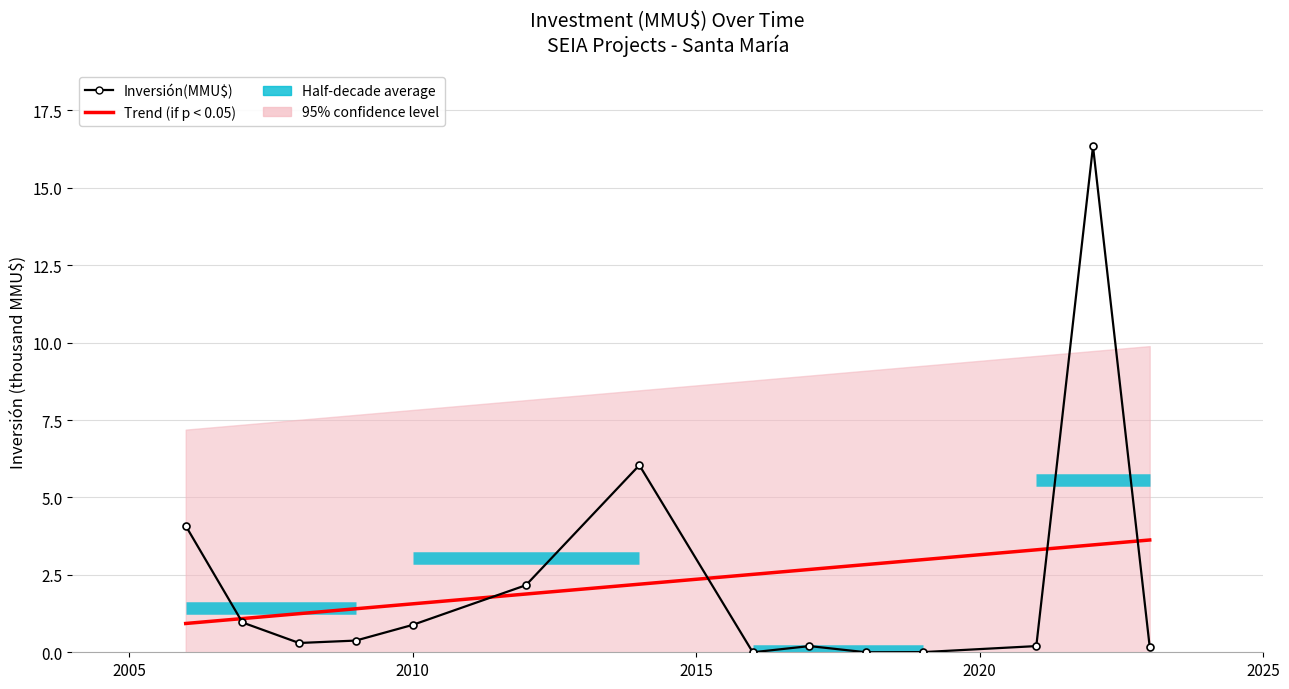

What is the average value of the Trend (if p < 0.05) series?

2.3